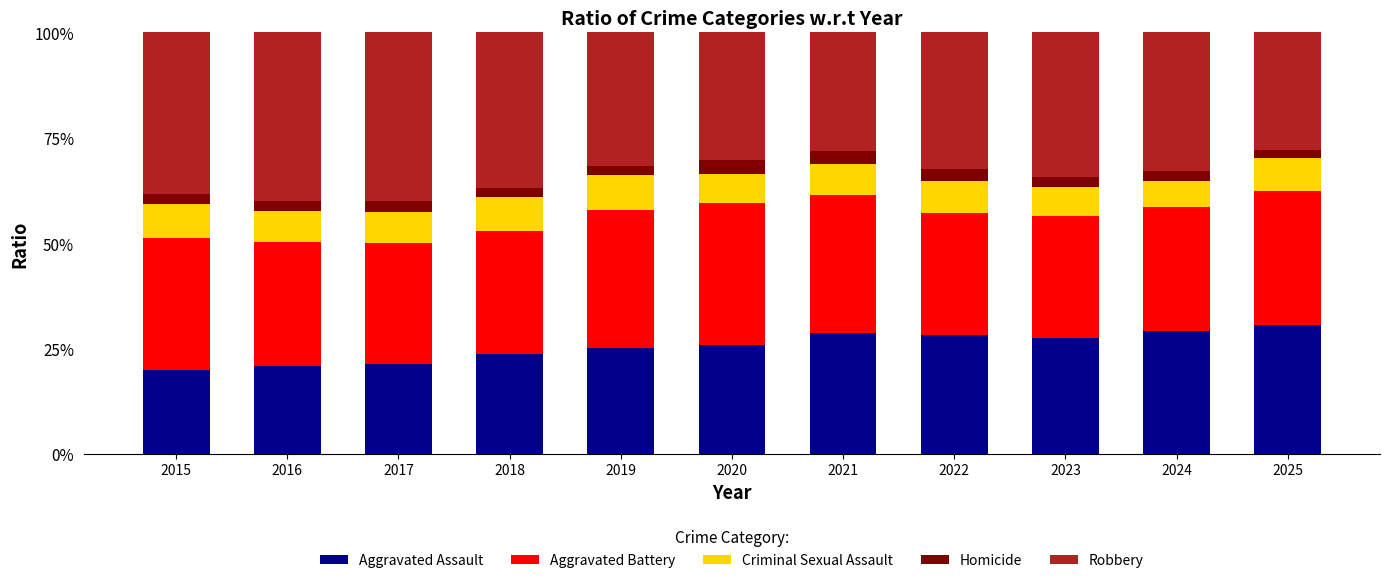

What is the highest value of the Aggravated Assault series?

30.5